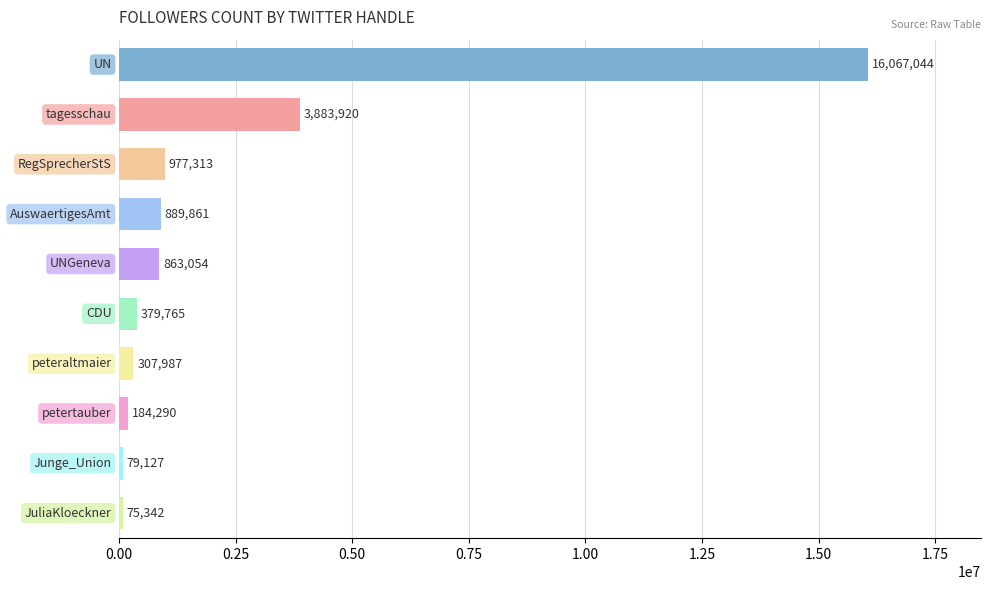

What is the value of the 10th bar from the top?

75342